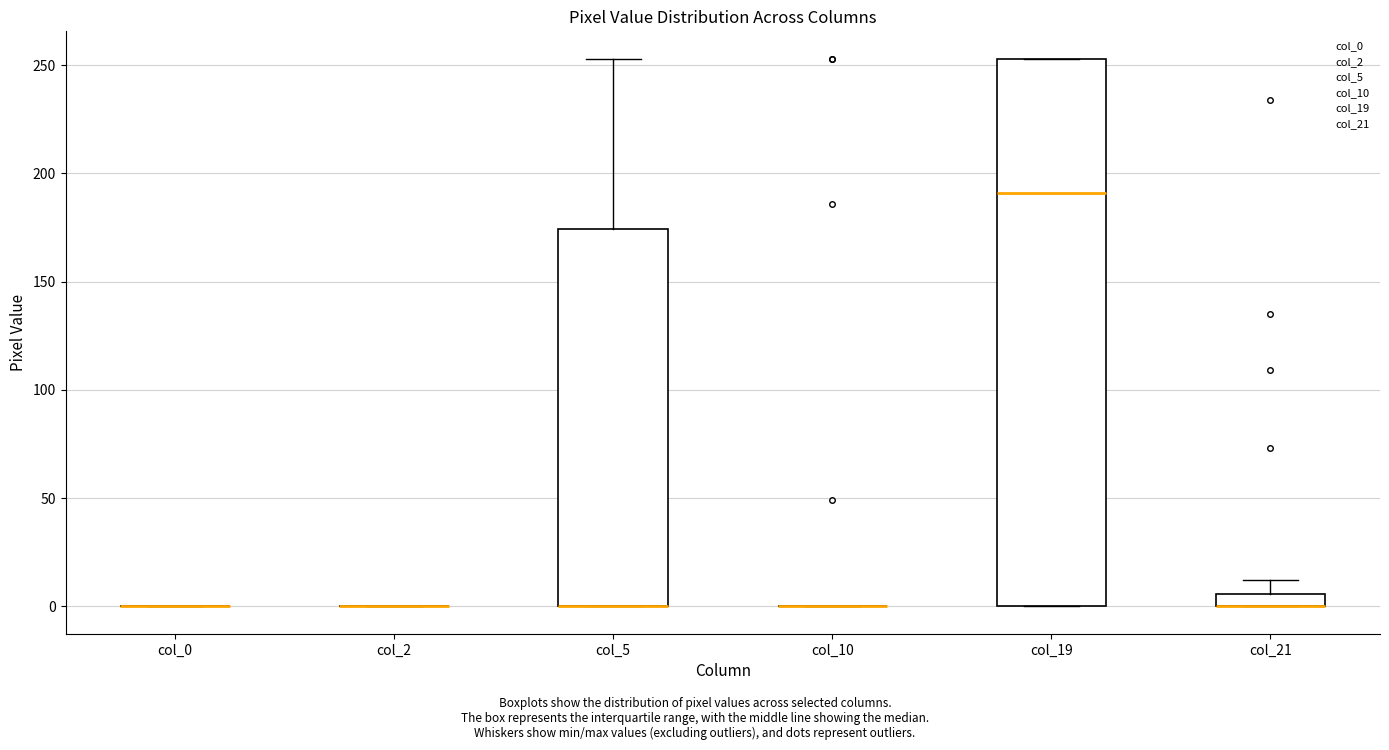

Comparing the boxes themselves (not the whiskers), which one is the tallest?

col_19